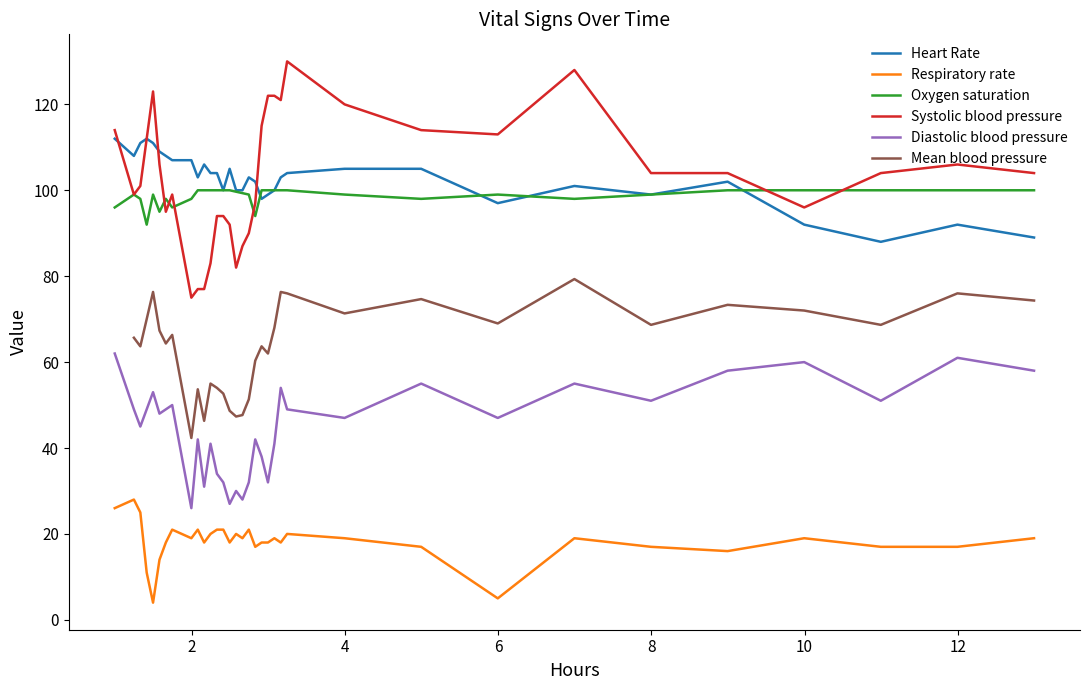

How many categories are shown in the chart?

34